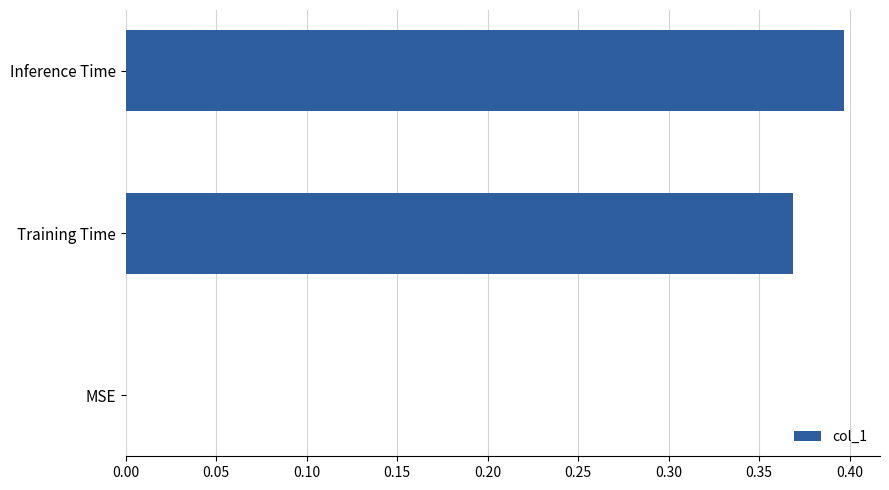

What is the sum of all values?

0.8